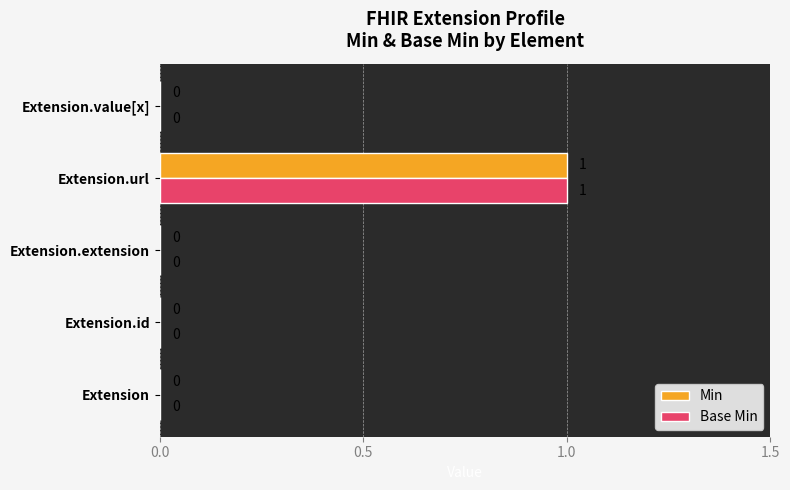

The Base Min series shows -1 at Extension.value[x]. True or false?

False